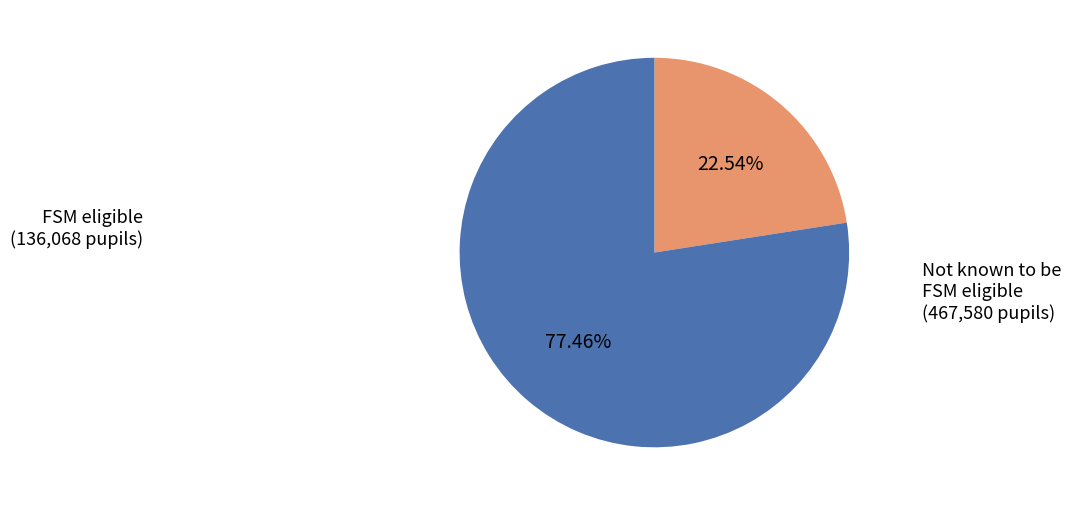

To the nearest percent, what portion does Not known to be FSM eligible represent?

77%